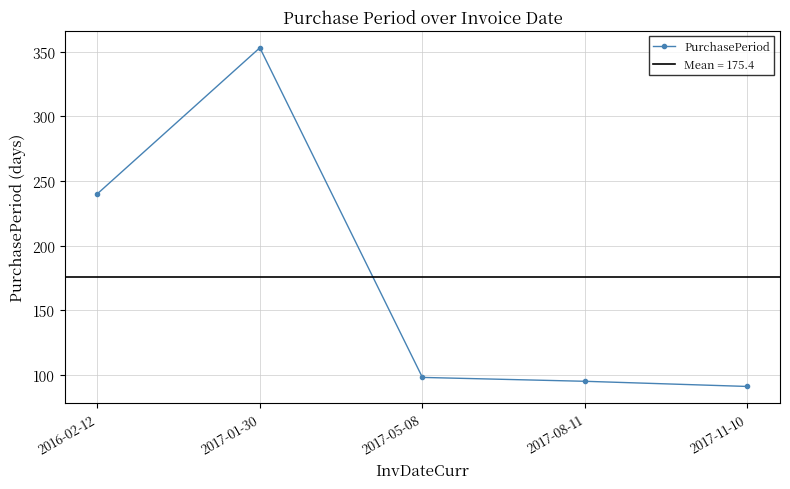

Reading right to left, what are all the values shown in this chart?

91	95	98	353	240